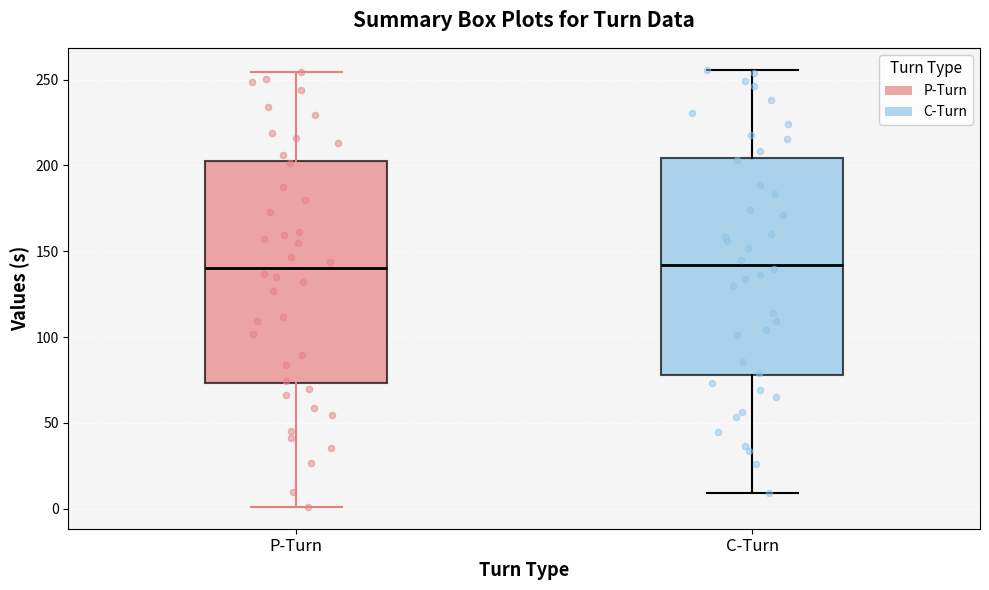

Reading left to right, transcribe this box plot: for each box, give where its median line is, the range the box spans, and where its two whiskers end, as read against the y-axis. The values are not printed on the chart, so give them approximately, as read against the axis.

P-Turn: median 140, box 75 to 205, whiskers 0 to 255
C-Turn: median 140, box 80 to 205, whiskers 10 to 255